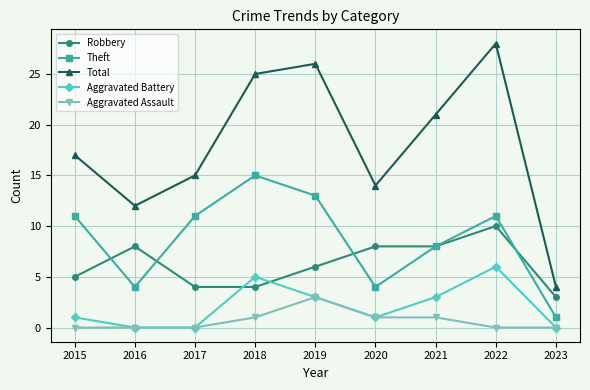

Reading right to left, list all the values displayed in this chart.

Robbery: 3	10	8	8	6	4	4	8	5
Theft: 1	11	8	4	13	15	11	4	11
Total: 4	28	21	14	26	25	15	12	17
Aggravated Battery: 0	6	3	1	3	5	0	0	1
Aggravated Assault: 0	0	1	1	3	1	0	0	0